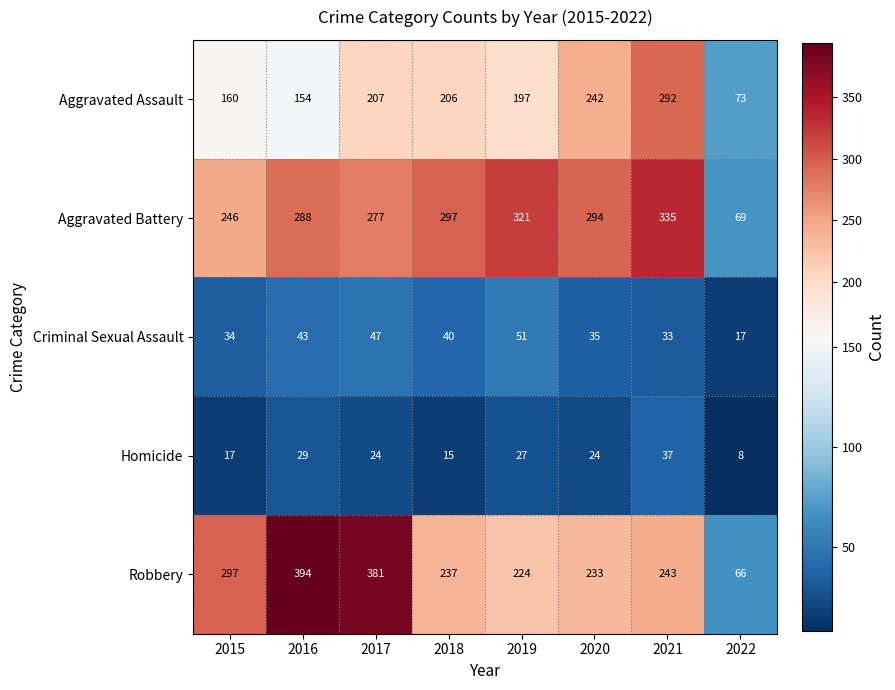

Which category has the lowest value across all series?

2022